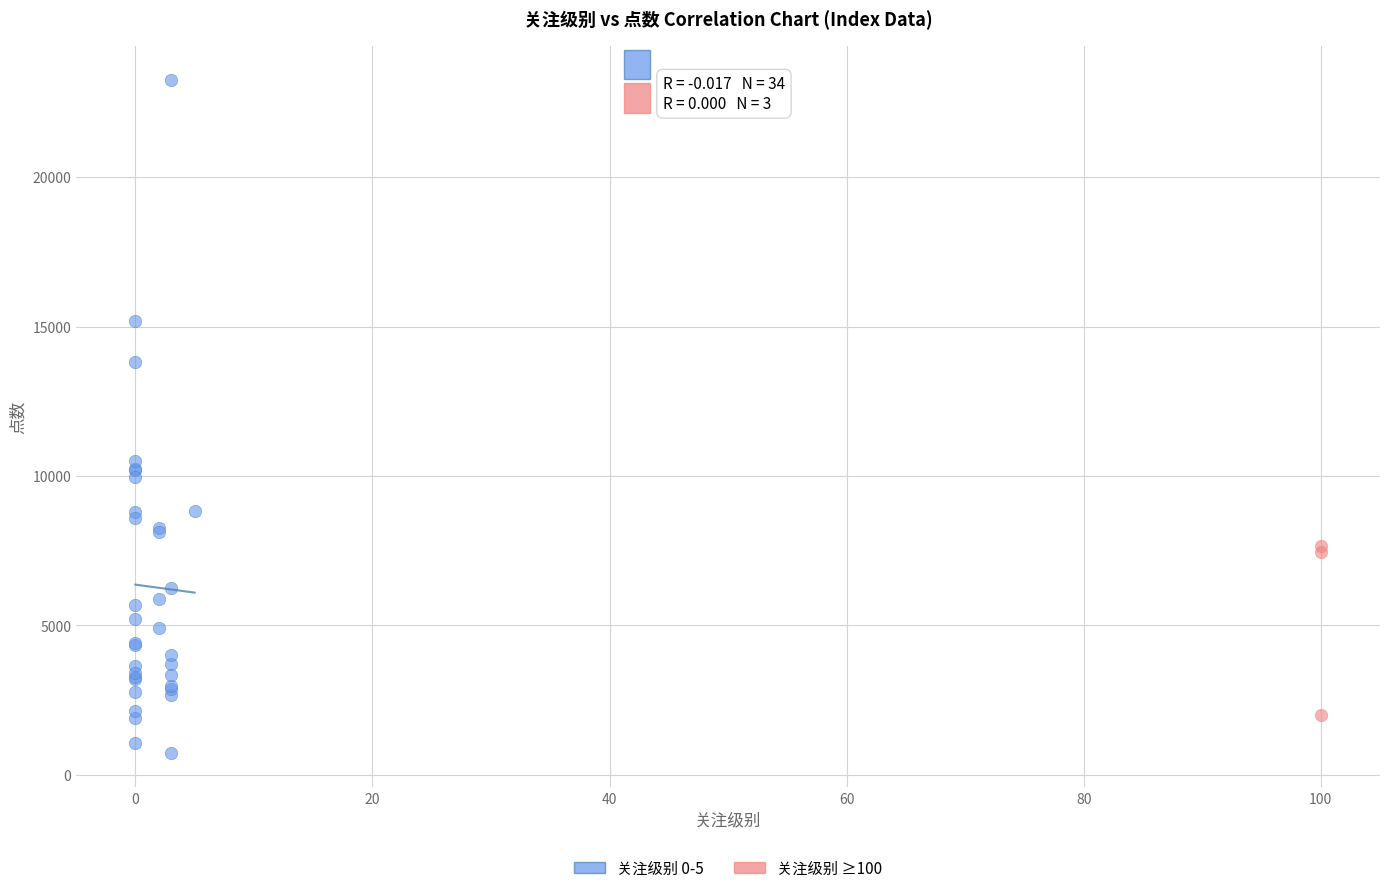

Which series contains the highest Y value?

关注级别 0-5